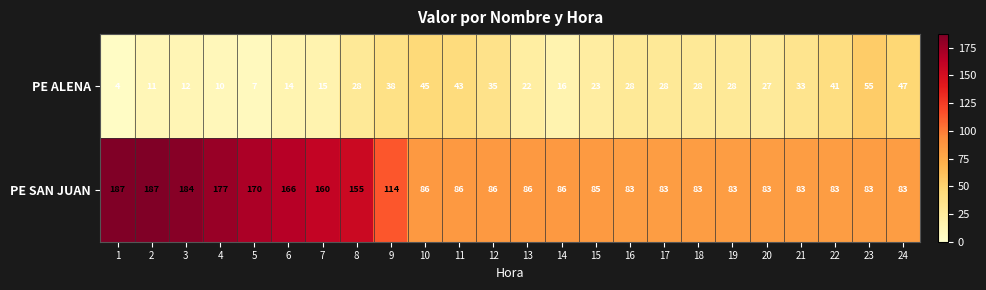

At how many categories does at least one series exceed 98?

9